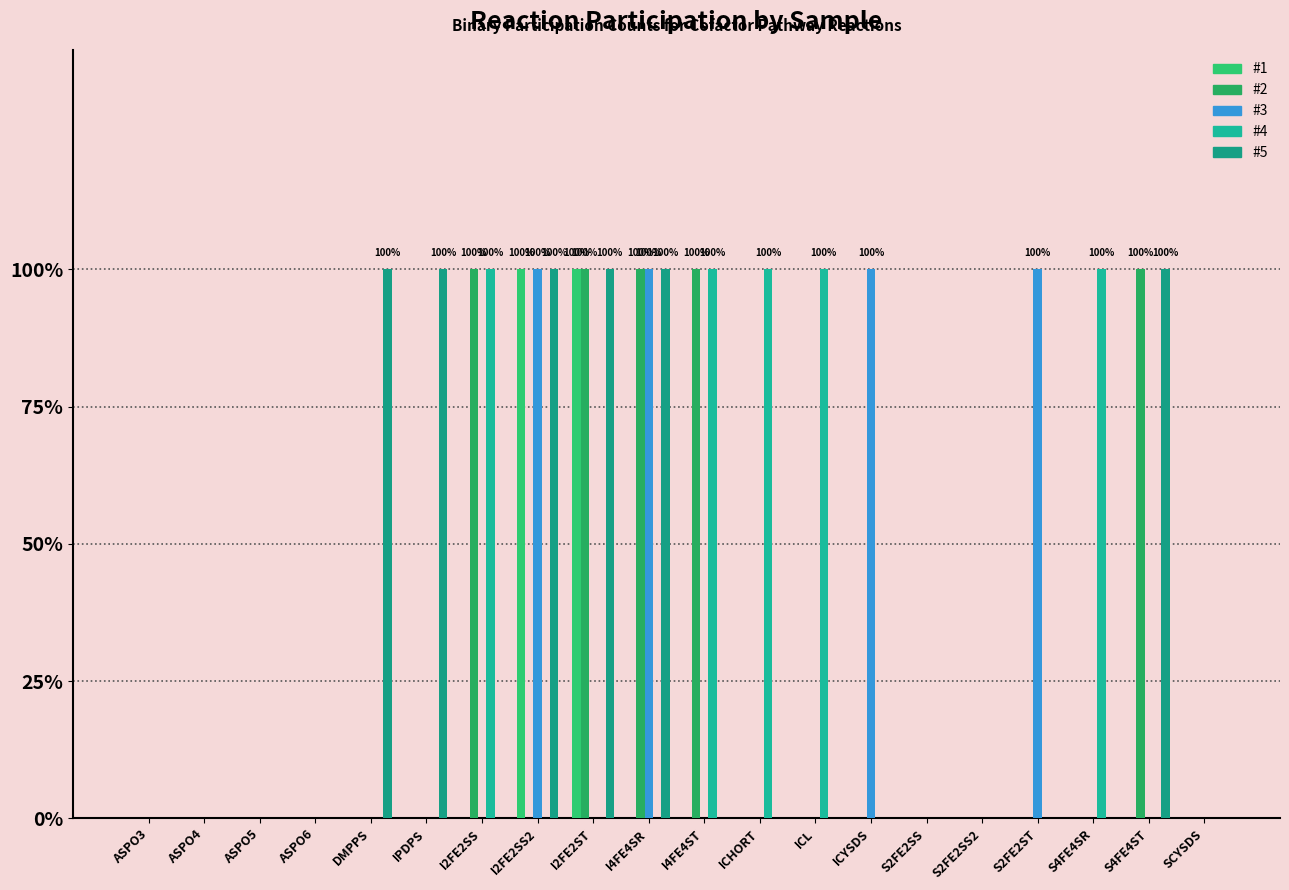

True or false: #3 has a value of 2 at I4FE4SR.

False